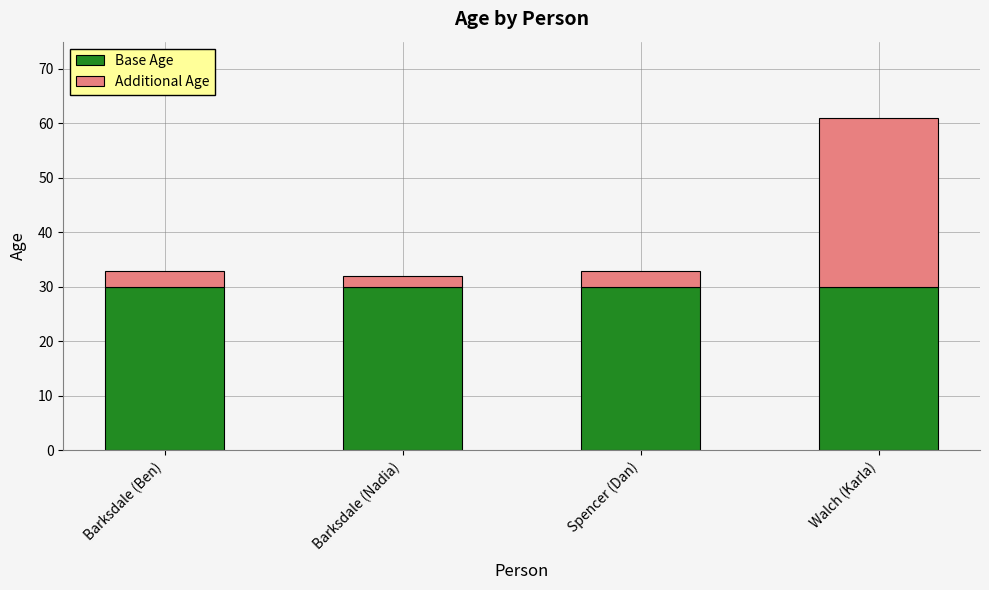

What is the average value of the Base Age series?

30